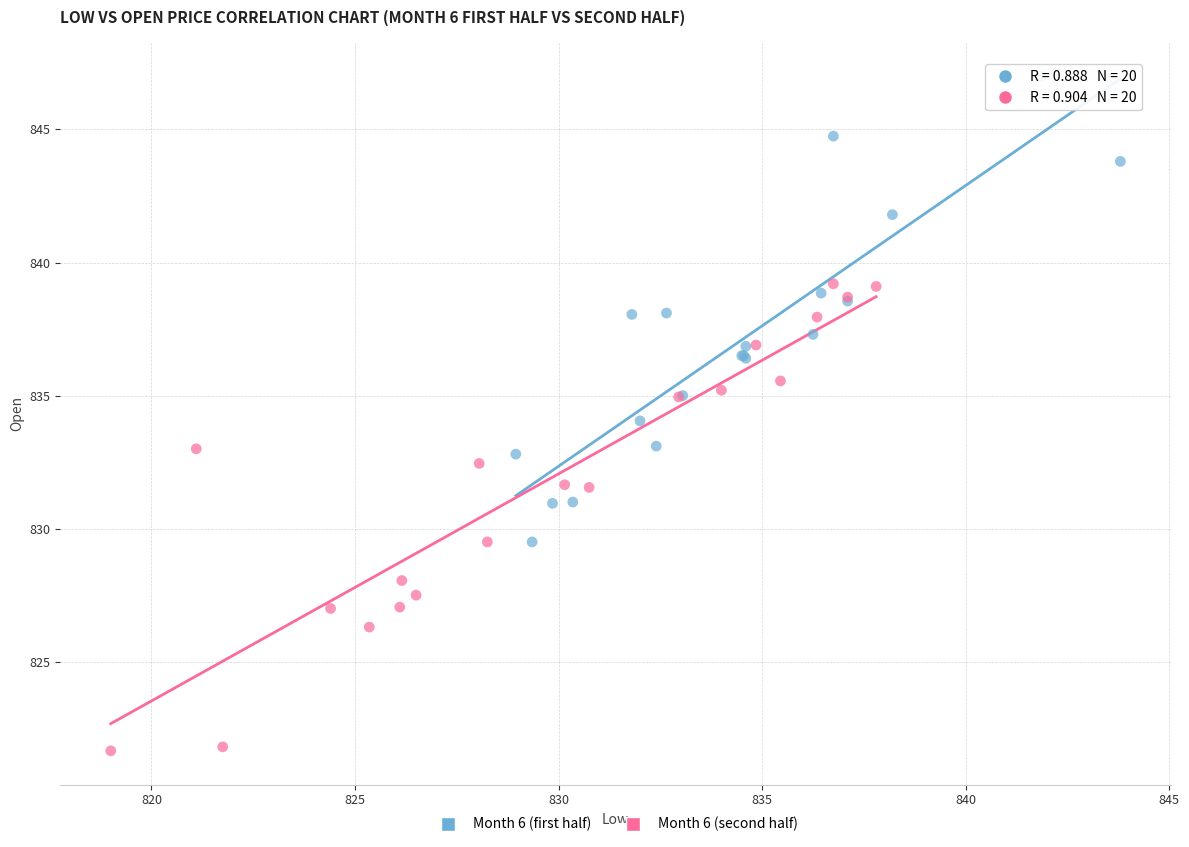

Which series contains the lowest Y value?

Month 6 (second half)